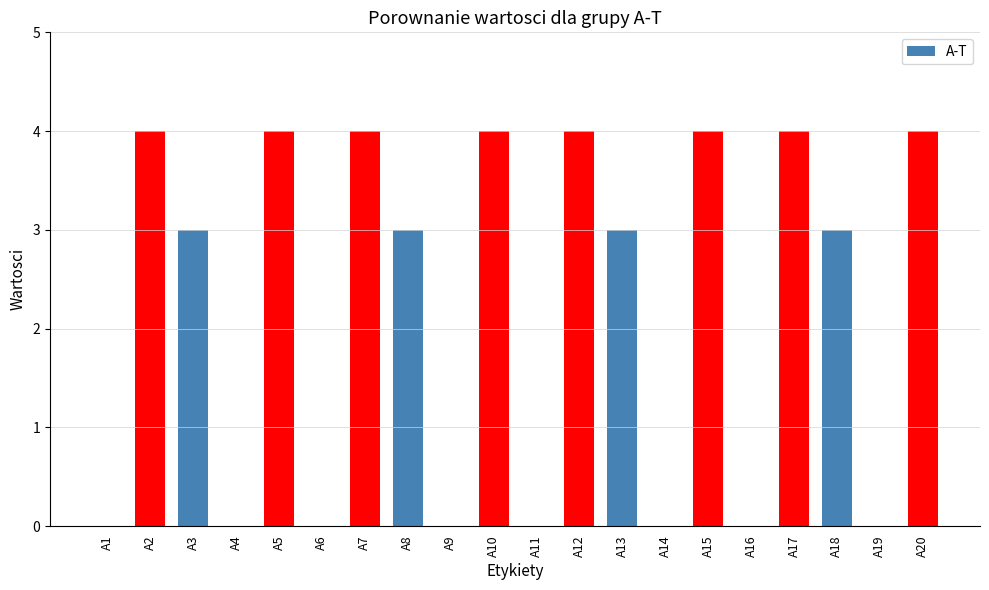

What is the greatest value displayed?

4